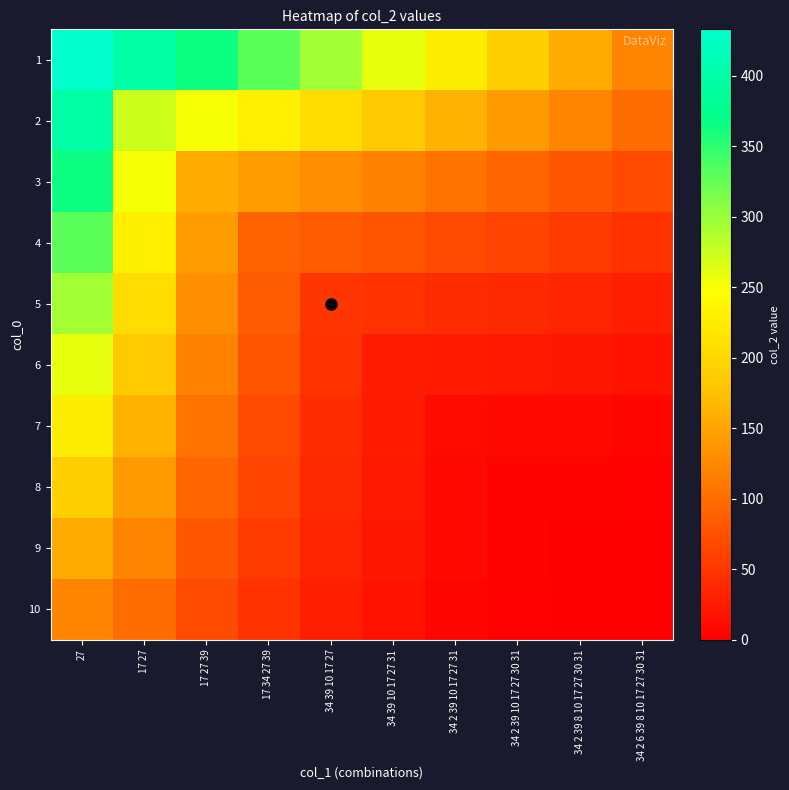

Reading left to right, extract all data points from this chart.

1: 27=433.0	17 27=398.4	17 27 39=363.7	17 34 27 39=329.1	34 39 10 17 27=294.4	34 39 10 17 27 31=259.8	34 2 39 10 17 27 31=225.2	34 2 39 10 17 27 30 31=190.5	34 2 39 8 10 17 27 30 31=155.9	34 2 6 39 8 10 17 27 30 31=121.2
2: 27=398.4	17 27=273.0	17 27 39=251.2	17 34 27 39=229.3	34 39 10 17 27=207.5	34 39 10 17 27 31=185.6	34 2 39 10 17 27 31=163.8	34 2 39 10 17 27 30 31=142.0	34 2 39 8 10 17 27 30 31=120.1	34 2 6 39 8 10 17 27 30 31=98.3
3: 27=363.7	17 27=251.2	17 27 39=156.0	17 34 27 39=143.5	34 39 10 17 27=131.0	34 39 10 17 27 31=118.6	34 2 39 10 17 27 31=106.1	34 2 39 10 17 27 30 31=93.6	34 2 39 8 10 17 27 30 31=81.1	34 2 6 39 8 10 17 27 30 31=68.6
4: 27=329.1	17 27=229.3	17 27 39=143.5	17 34 27 39=91.0	34 39 10 17 27=83.7	34 39 10 17 27 31=76.4	34 2 39 10 17 27 31=69.2	34 2 39 10 17 27 30 31=61.9	34 2 39 8 10 17 27 30 31=54.6	34 2 6 39 8 10 17 27 30 31=47.3
5: 27=294.4	17 27=207.5	17 27 39=131.0	17 34 27 39=83.7	34 39 10 17 27=50.0	34 39 10 17 27 31=46.0	34 2 39 10 17 27 31=42.0	34 2 39 10 17 27 30 31=38.0	34 2 39 8 10 17 27 30 31=34.0	34 2 6 39 8 10 17 27 30 31=30.0
6: 27=259.8	17 27=185.6	17 27 39=118.6	17 34 27 39=76.4	34 39 10 17 27=46.0	34 39 10 17 27 31=27.0	34 2 39 10 17 27 31=24.8	34 2 39 10 17 27 30 31=22.7	34 2 39 8 10 17 27 30 31=20.5	34 2 6 39 8 10 17 27 30 31=18.4
7: 27=225.2	17 27=163.8	17 27 39=106.1	17 34 27 39=69.2	34 39 10 17 27=42.0	34 39 10 17 27 31=24.8	34 2 39 10 17 27 31=11.0	34 2 39 10 17 27 30 31=10.1	34 2 39 8 10 17 27 30 31=9.2	34 2 6 39 8 10 17 27 30 31=8.4
8: 27=190.5	17 27=142.0	17 27 39=93.6	17 34 27 39=61.9	34 39 10 17 27=38.0	34 39 10 17 27 31=22.7	34 2 39 10 17 27 31=10.1	34 2 39 10 17 27 30 31=4.0	34 2 39 8 10 17 27 30 31=3.7	34 2 6 39 8 10 17 27 30 31=3.4
9: 27=155.9	17 27=120.1	17 27 39=81.1	17 34 27 39=54.6	34 39 10 17 27=34.0	34 39 10 17 27 31=20.5	34 2 39 10 17 27 31=9.2	34 2 39 10 17 27 30 31=3.7	34 2 39 8 10 17 27 30 31=1.0	34 2 6 39 8 10 17 27 30 31=0.9
10: 27=121.2	17 27=98.3	17 27 39=68.6	17 34 27 39=47.3	34 39 10 17 27=30.0	34 39 10 17 27 31=18.4	34 2 39 10 17 27 31=8.4	34 2 39 10 17 27 30 31=3.4	34 2 39 8 10 17 27 30 31=0.9	34 2 6 39 8 10 17 27 30 31=0.0